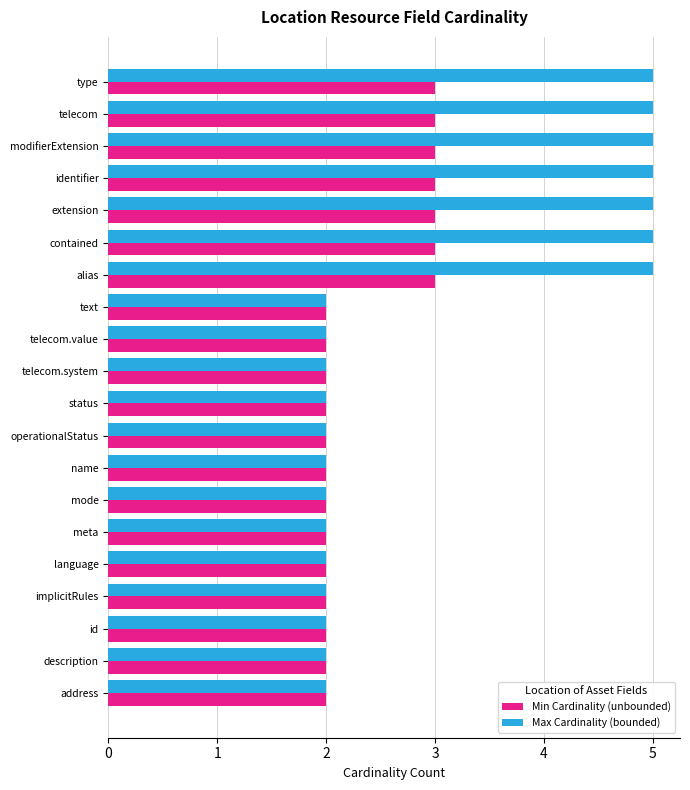

The value of Max Cardinality (bounded) at modifierExtension is 5. True or false?

True